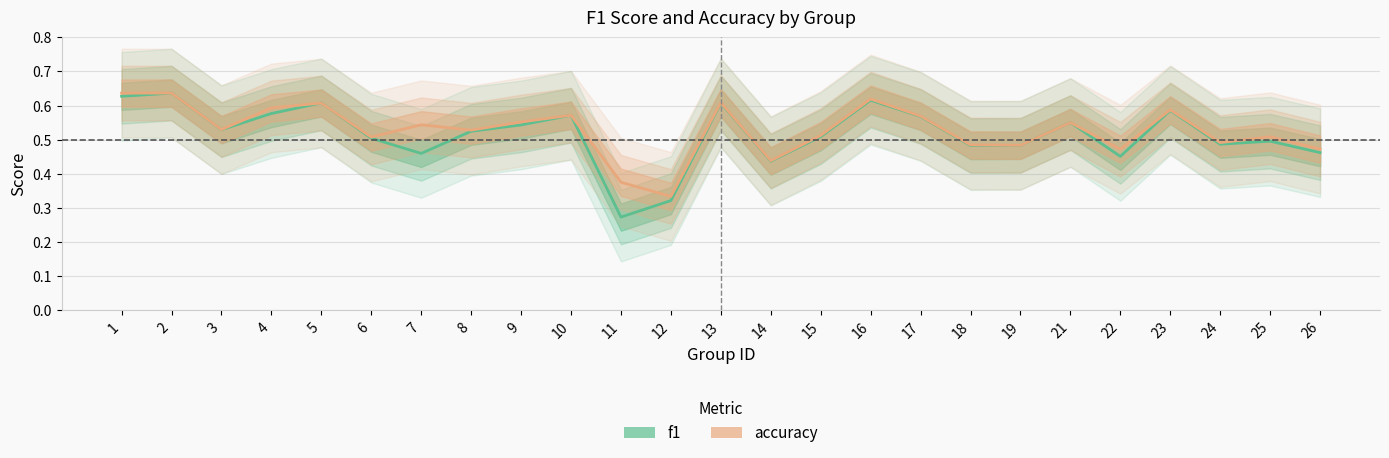

At which category does accuracy reach its first local peak?

5